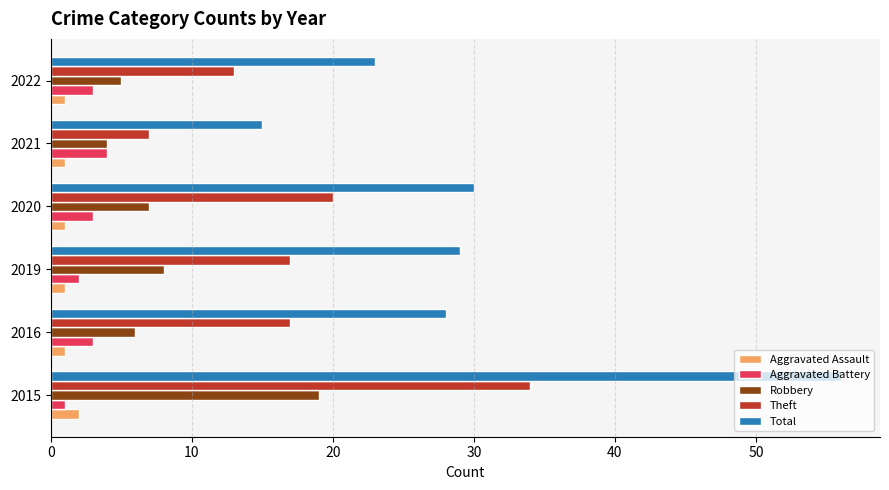

Is the value of Aggravated Assault at 2022 greater than the value of Total at 2016?

No